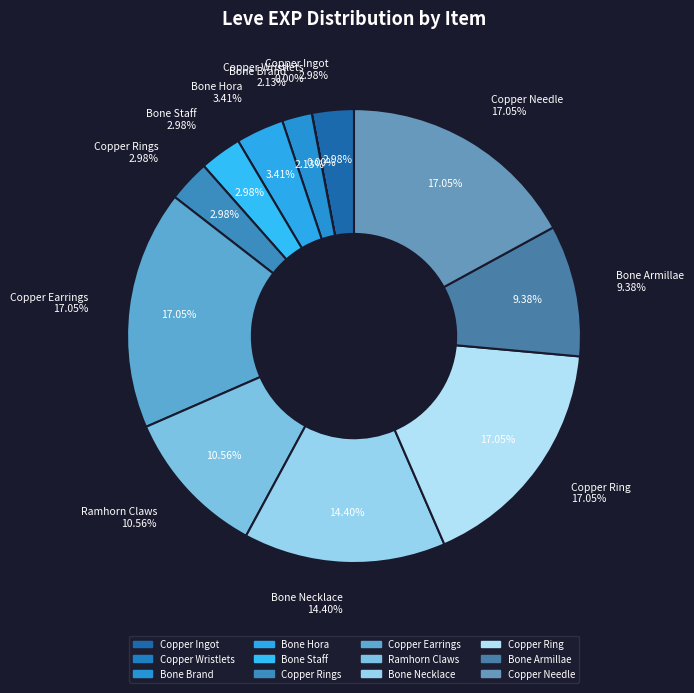

The Copper Earrings slice represents 11% of the pie. True or false?

False